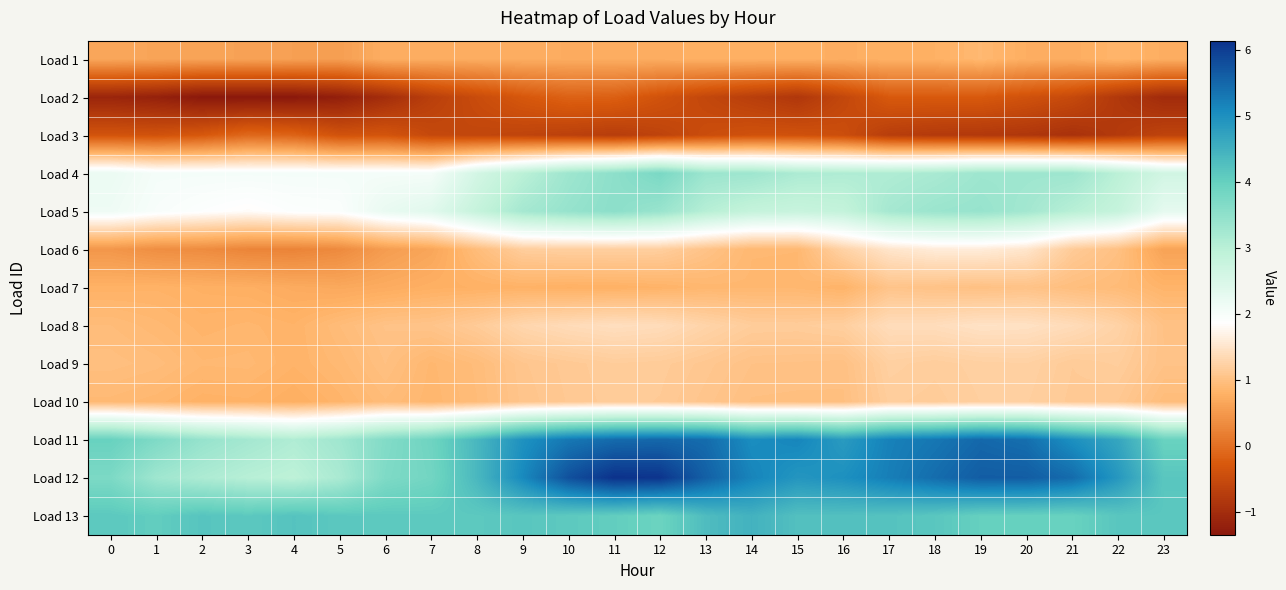

Reading left to right, transcribe all the data shown in this chart.

Load 1: 0=0.7	1=0.6	2=0.6	3=0.6	4=0.6	5=0.6	6=0.8	7=0.7	8=0.7	9=0.7	10=0.7	11=0.7	12=0.8	13=0.8	14=0.8	15=0.8	16=0.8	17=0.8	18=0.8	19=0.9	20=0.8	21=0.7	22=0.8	23=0.8
Load 2: 0=-1.1	1=-1.2	2=-1.3	3=-1.3	4=-1.3	5=-1.2	6=-1.0	7=-0.7	8=-0.5	9=-0.3	10=-0.2	11=-0.2	12=-0.4	13=-0.6	14=-0.7	15=-0.8	16=-0.6	17=-0.3	18=-0.3	19=-0.3	20=-0.4	21=-0.5	22=-0.8	23=-1.0
Load 3: 0=-0.4	1=-0.4	2=-0.3	3=-0.1	4=-0.1	5=-0.4	6=-0.3	7=-0.5	8=-0.6	9=-0.6	10=-0.7	11=-0.7	12=-0.6	13=-0.5	14=-0.4	15=-0.4	16=-0.5	17=-0.7	18=-0.8	19=-0.8	20=-0.8	21=-0.9	22=-0.8	23=-0.6
Load 4: 0=2.2	1=2.0	2=2.0	3=2.0	4=2.0	5=2.0	6=2.0	7=2.0	8=2.6	9=3.0	10=3.3	11=3.5	12=3.8	13=3.4	14=3.3	15=3.2	16=3.1	17=3.1	18=3.2	19=3.3	20=3.3	21=3.3	22=3.0	23=2.6
Load 5: 0=2.1	1=2.0	2=1.9	3=1.8	4=1.9	5=1.9	6=2.2	7=2.4	8=2.8	9=3.2	10=3.4	11=3.5	12=3.4	13=3.0	14=2.8	15=2.8	16=2.9	17=3.2	18=3.4	19=3.4	20=3.3	21=3.0	22=2.8	23=2.3
Load 6: 0=0.5	1=0.4	2=0.4	3=0.3	4=0.3	5=0.3	6=0.5	7=0.7	8=1.0	9=1.2	10=1.2	11=1.2	12=1.2	13=1.0	14=0.9	15=0.9	16=1.3	17=1.5	18=1.6	19=1.6	20=1.5	21=1.2	22=1.0	23=0.6
Load 7: 0=0.8	1=0.8	2=0.8	3=0.8	4=0.7	5=0.7	6=0.7	7=0.8	8=0.8	9=0.8	10=0.8	11=0.8	12=0.8	13=0.9	14=0.9	15=0.9	16=0.8	17=1.1	18=1.0	19=1.0	20=1.0	21=1.0	22=0.9	23=0.8
Load 8: 0=0.9	1=0.9	2=0.8	3=0.9	4=0.8	5=0.9	6=1.0	7=1.1	8=1.2	9=1.3	10=1.4	11=1.4	12=1.4	13=1.3	14=1.2	15=1.2	16=1.2	17=1.4	18=1.4	19=1.5	20=1.5	21=1.4	22=1.3	23=1.0
Load 9: 0=1.0	1=1.0	2=0.9	3=0.9	4=0.8	5=0.9	6=1.0	7=0.9	8=1.0	9=1.1	10=1.1	11=1.2	12=1.2	13=1.1	14=1.0	15=1.0	16=1.0	17=1.2	18=1.2	19=1.2	20=1.2	21=1.1	22=1.2	23=1.0
Load 10: 0=0.9	1=0.9	2=0.8	3=0.8	4=0.8	5=0.8	6=0.9	7=0.9	8=0.9	9=1.1	10=1.1	11=1.2	12=1.1	13=1.1	14=1.0	15=1.0	16=1.0	17=1.2	18=1.2	19=1.2	20=1.2	21=1.1	22=1.1	23=1.0
Load 11: 0=4.0	1=3.7	2=3.4	3=3.3	4=3.1	5=3.3	6=3.7	7=3.9	8=4.4	9=5.0	10=5.3	11=5.5	12=5.5	13=5.5	14=5.0	15=5.1	16=4.8	17=5.2	18=5.3	19=5.5	20=5.4	21=5.0	22=4.7	23=4.0
Load 12: 0=3.7	1=3.3	2=3.1	3=3.0	4=2.9	5=3.2	6=3.7	7=3.8	8=4.4	9=5.1	10=5.8	11=6.1	12=6.1	13=5.6	14=5.2	15=4.9	16=5.0	17=5.2	18=5.4	19=5.6	20=5.6	21=5.5	22=4.9	23=4.2
Load 13: 0=4.1	1=4.1	2=4.2	3=4.1	4=4.2	5=4.1	6=4.1	7=4.1	8=4.1	9=4.2	10=4.1	11=4.0	12=3.9	13=4.3	14=4.5	15=4.3	16=4.3	17=4.2	18=4.2	19=4.0	20=4.0	21=4.0	22=4.2	23=4.2